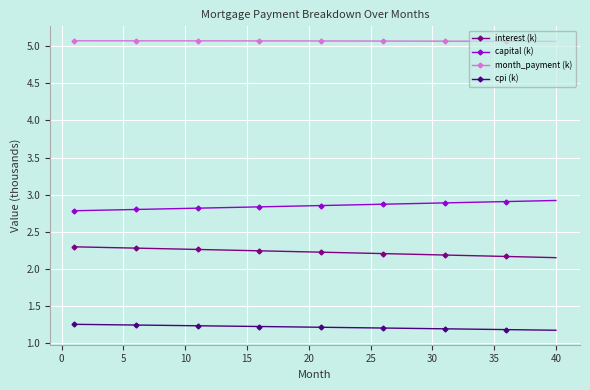

True or false: capital (k) and cpi (k) intersect in this chart.

False